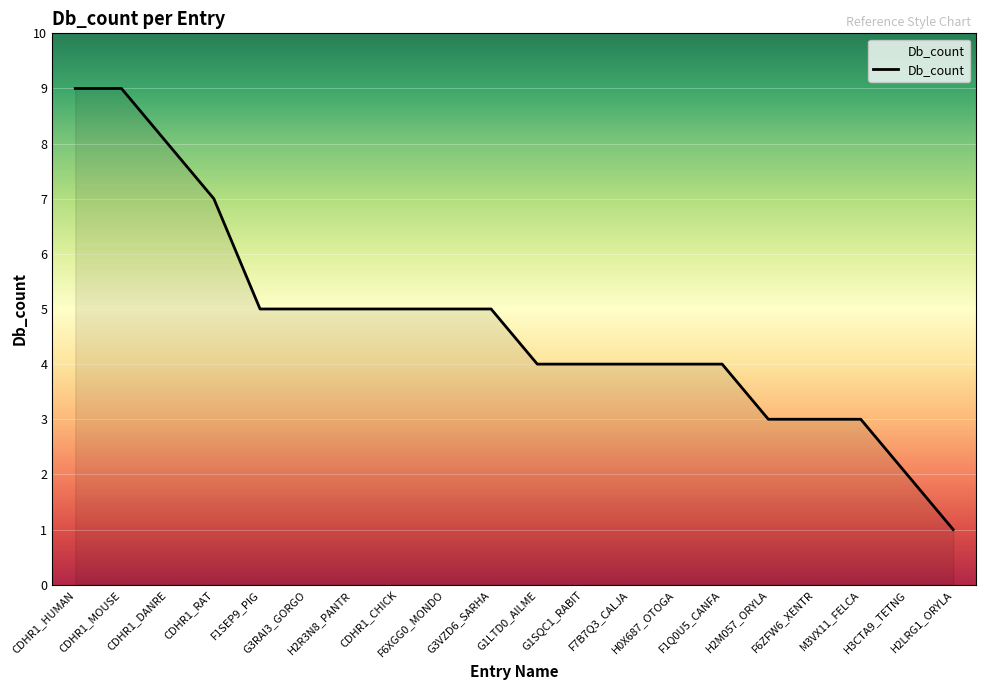

Between H3CTA9_TETNG and M3VX11_FELCA, which is larger?

M3VX11_FELCA